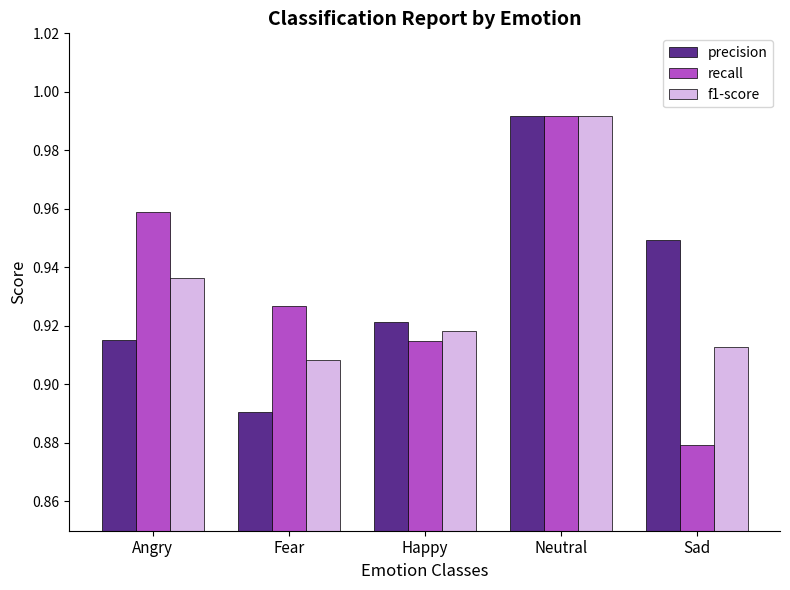

What is the sum of the f1-score values at Neutral and Fear?

1.9